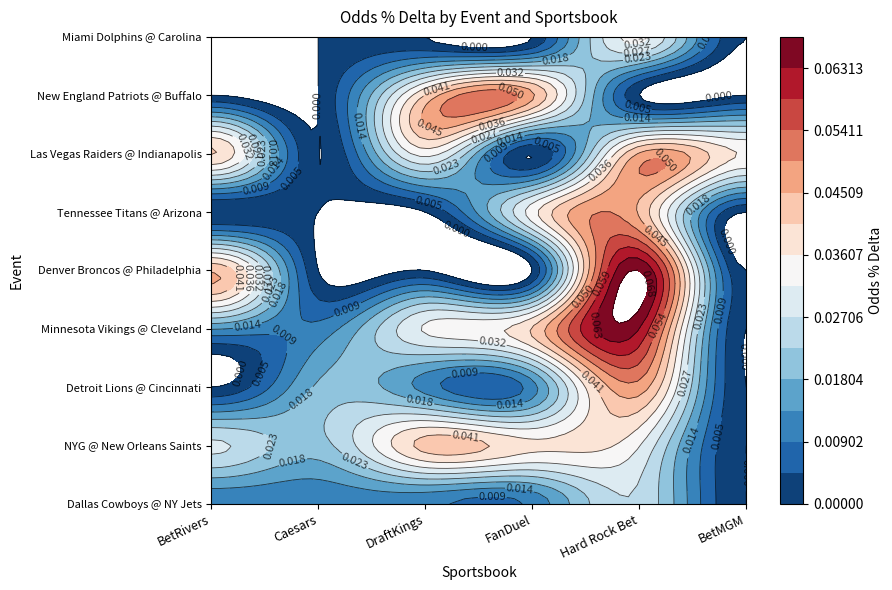

Reading right to left, extract all data points from this chart.

Dallas Cowboys @ New York Jets: 0.0	0.0	0.0	0.0	0.0	0.0
New York Giants @ New Orleans Saints: 0.0	0.0	0.0	0.0	0.0	0.0
Detroit Lions @ Cincinnati Bengals: 0.0	0.0	0.0	0.0	0.0	0.0
Minnesota Vikings @ Cleveland Browns: 0.0	0.1	0.0	0.0	0.0	0.0
Denver Broncos @ Philadelphia Eagles: 0.0	0.1	0.0	0.0	0.0	0.0
Tennessee Titans @ Arizona Cardinals: 0.0	0.0	0.0	0.0	0.0	0.0
Las Vegas Raiders @ Indianapolis Colts: 0.0	0.0	0.0	0.0	0.0	0.0
New England Patriots @ Buffalo Bills: 0.0	0.0	0.0	0.0	0.0	0.0
Miami Dolphins @ Carolina Panthers: 0.0	0.0	0.0	0.0	0.0	0.0